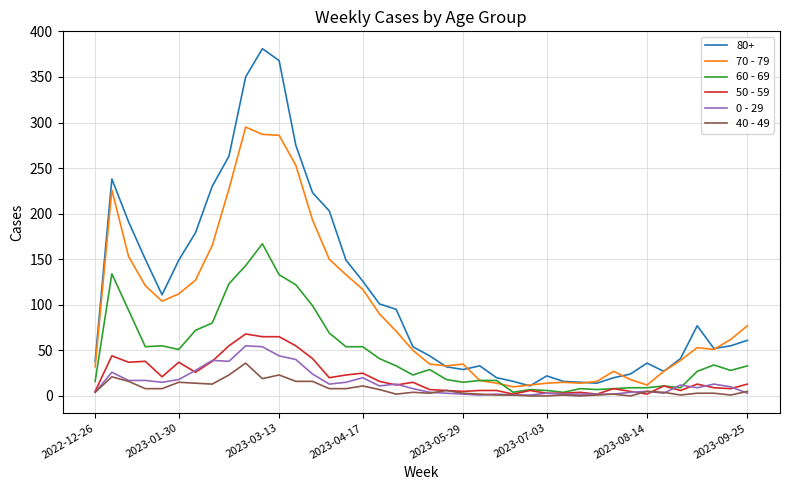

How many series are shown in this chart?

6